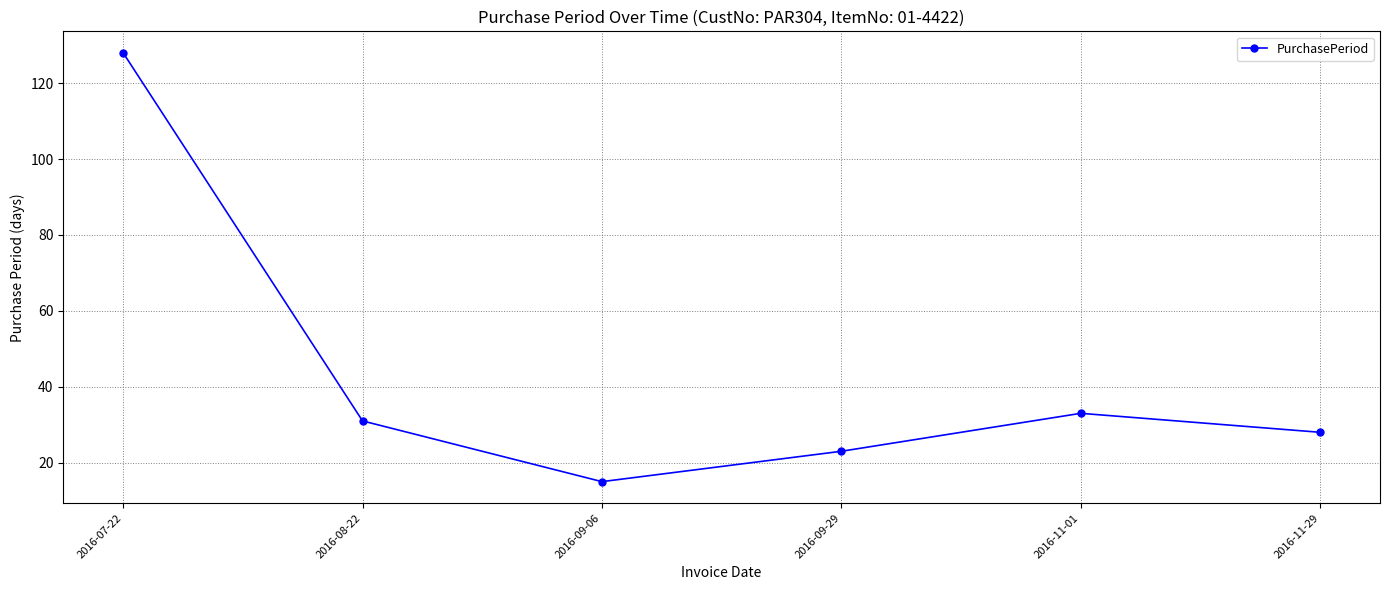

What is the greatest value displayed?

128